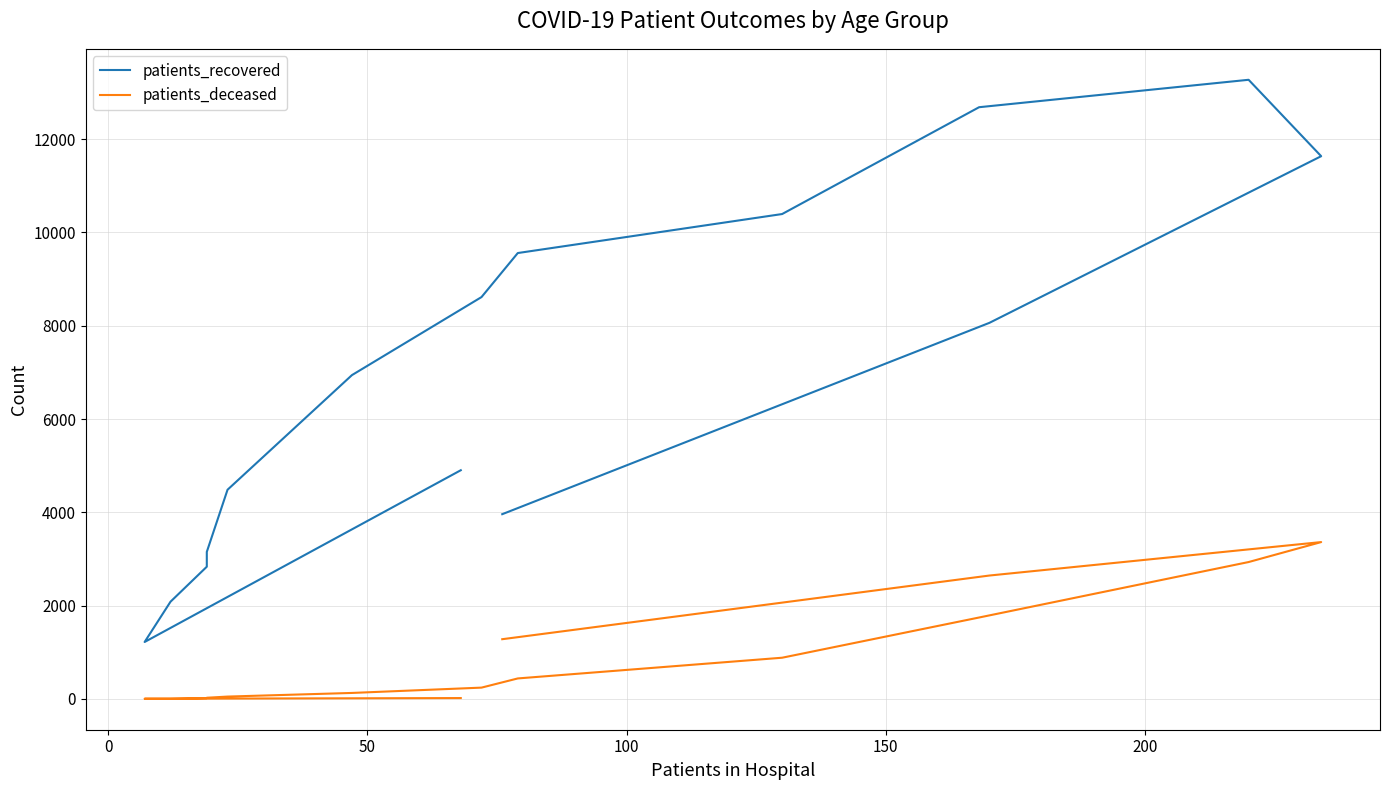

How many data points in patients_deceased are above 242?

7